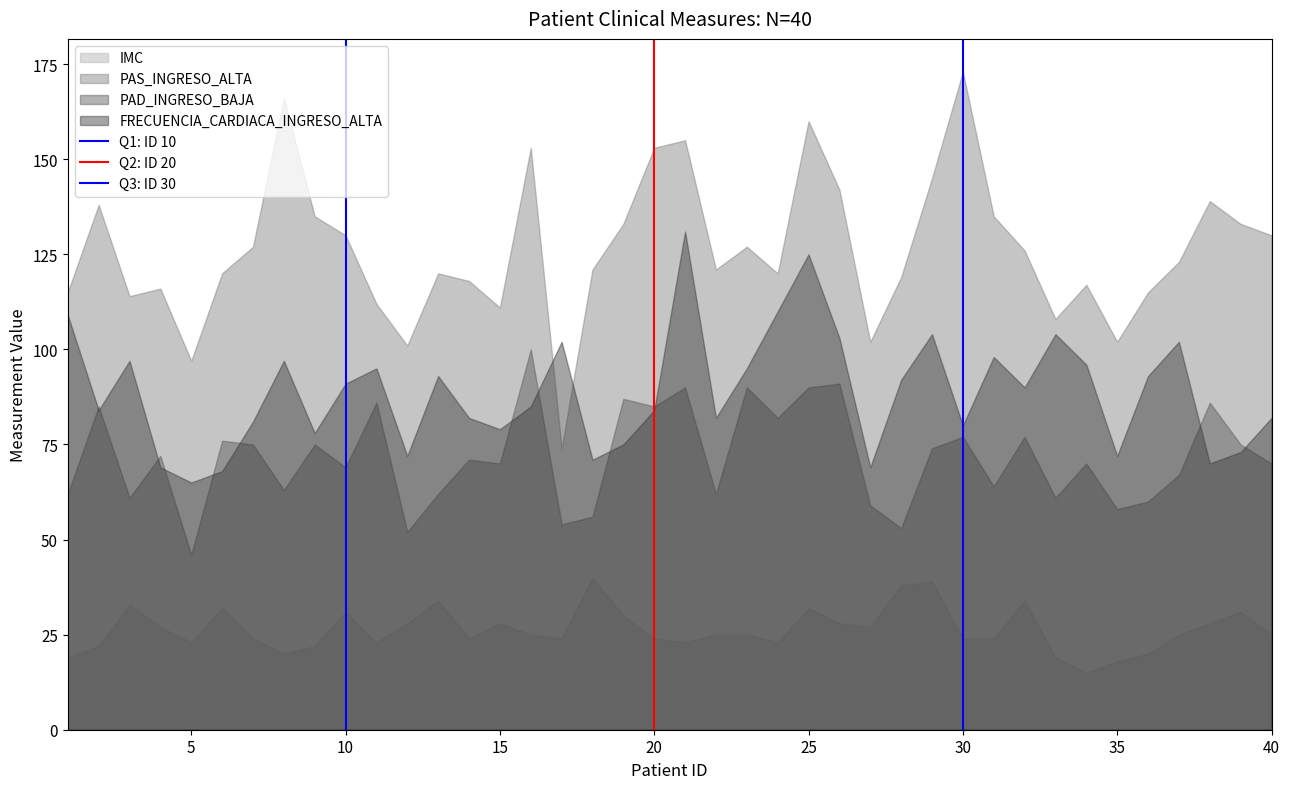

Which series has the largest range (max minus min)?

PAS_INGRESO_ALTA